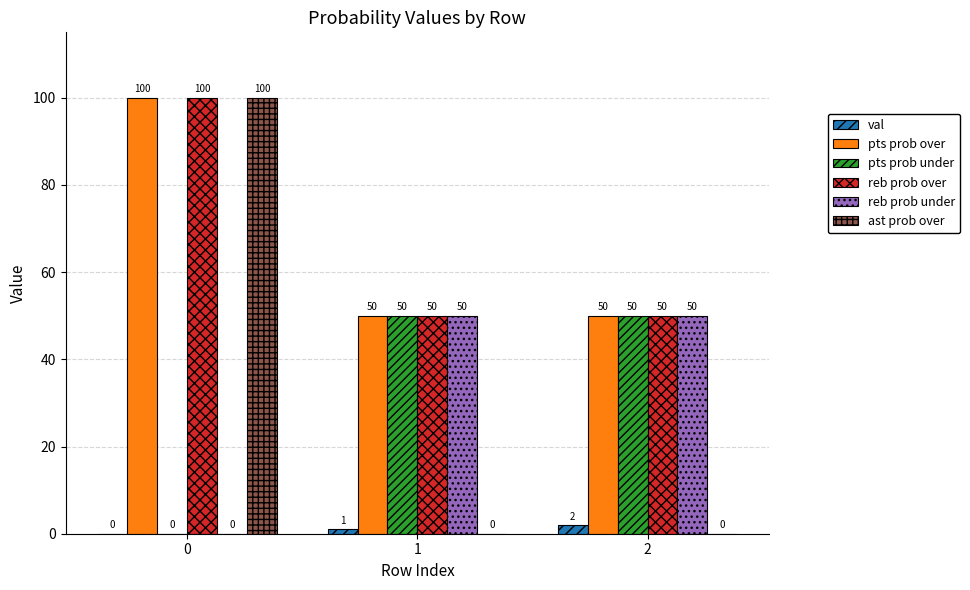

What is the sum of all ast prob over values?

100